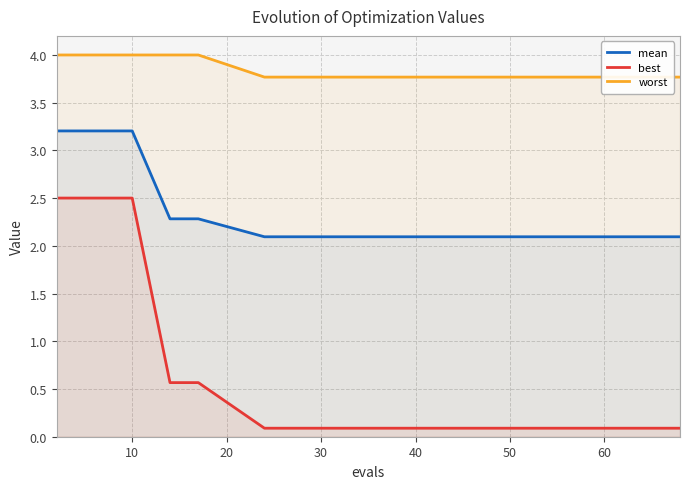

How many distinct data groups are displayed?

3